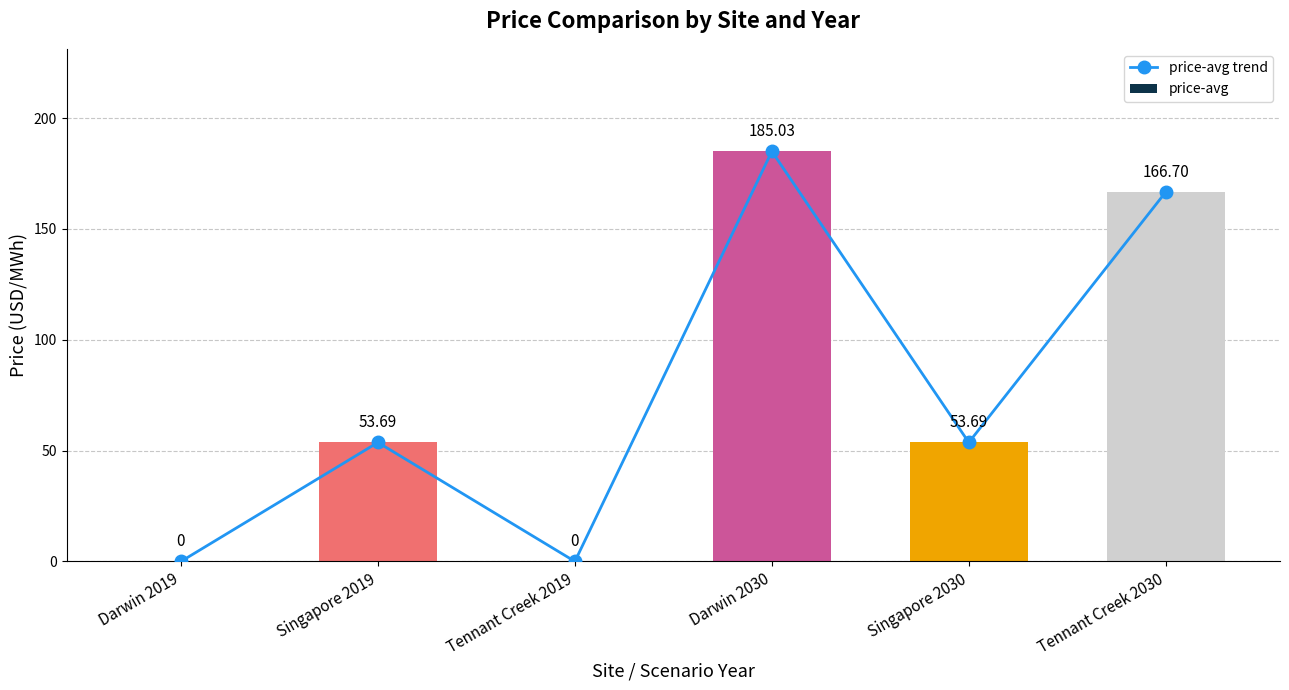

What are all the series names shown in the legend?

price-avg trend, price-avg